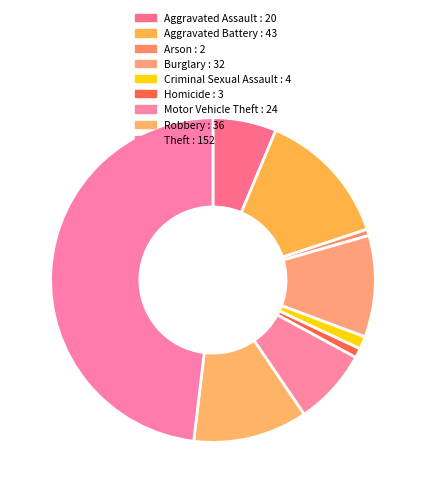

What percentage is NOT represented by Aggravated Assault?

93.7%